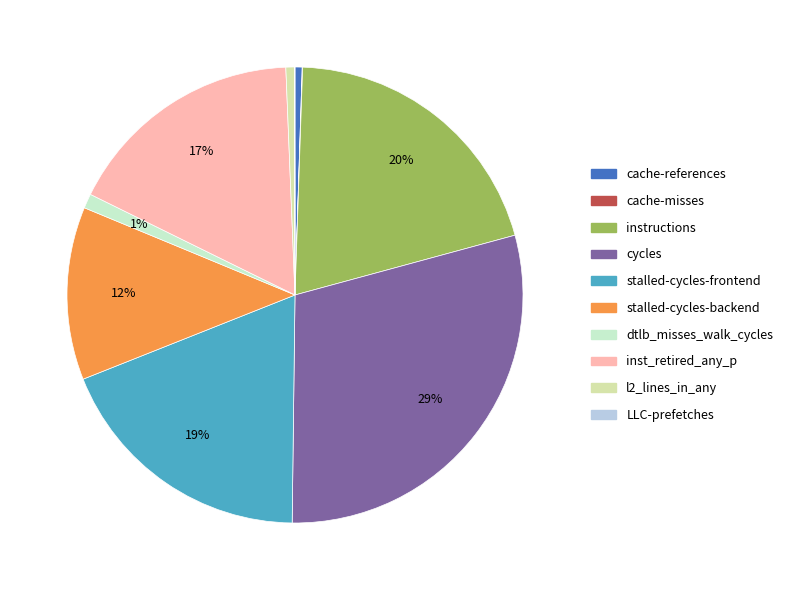

The inst_retired_any_p slice represents 27% of the pie. True or false?

False